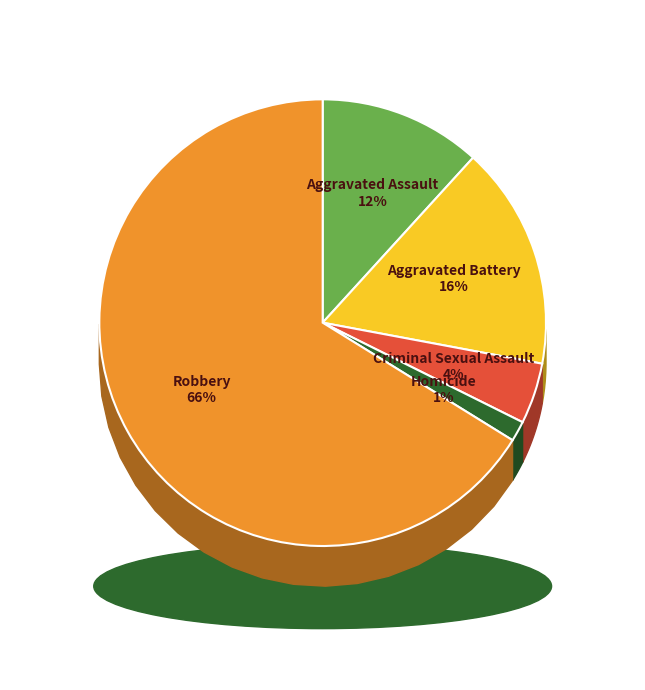

What is the largest slice in the pie chart?

Robbery